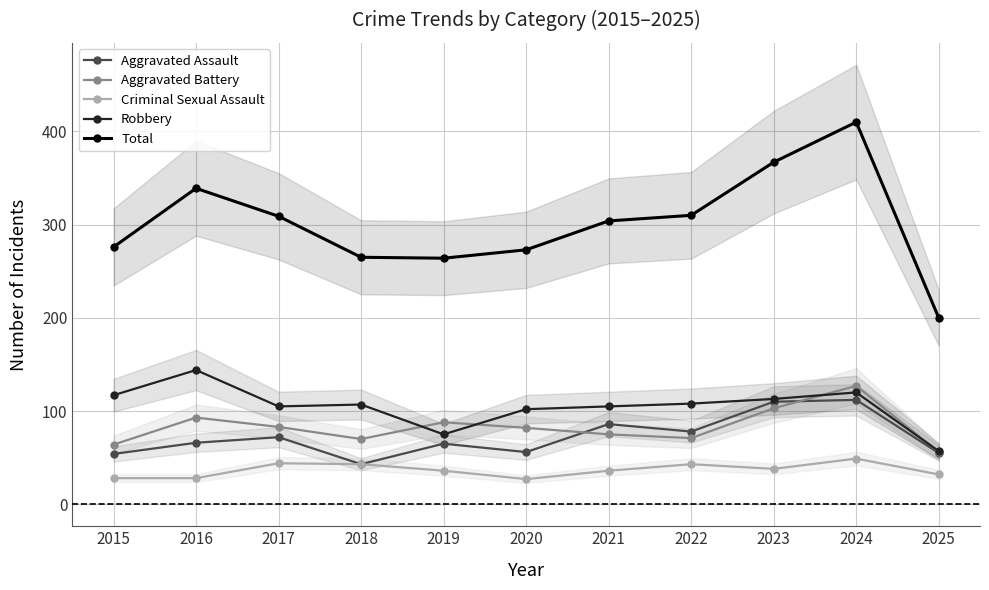

The Aggravated Assault series shows 72 at 2018. True or false?

False